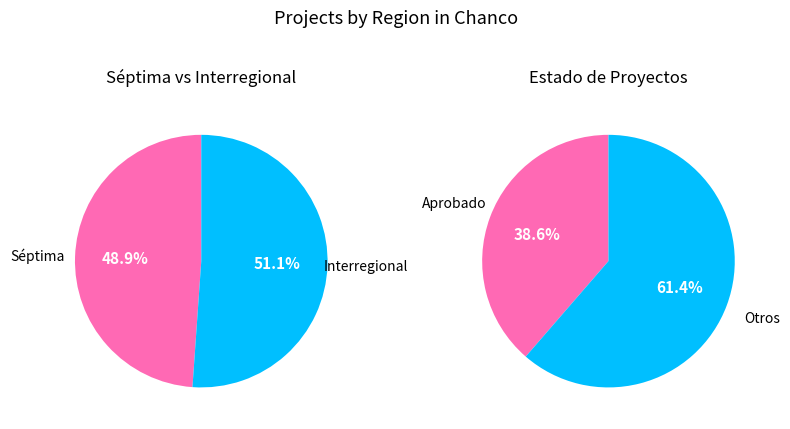

How many slices are in this pie chart?

2